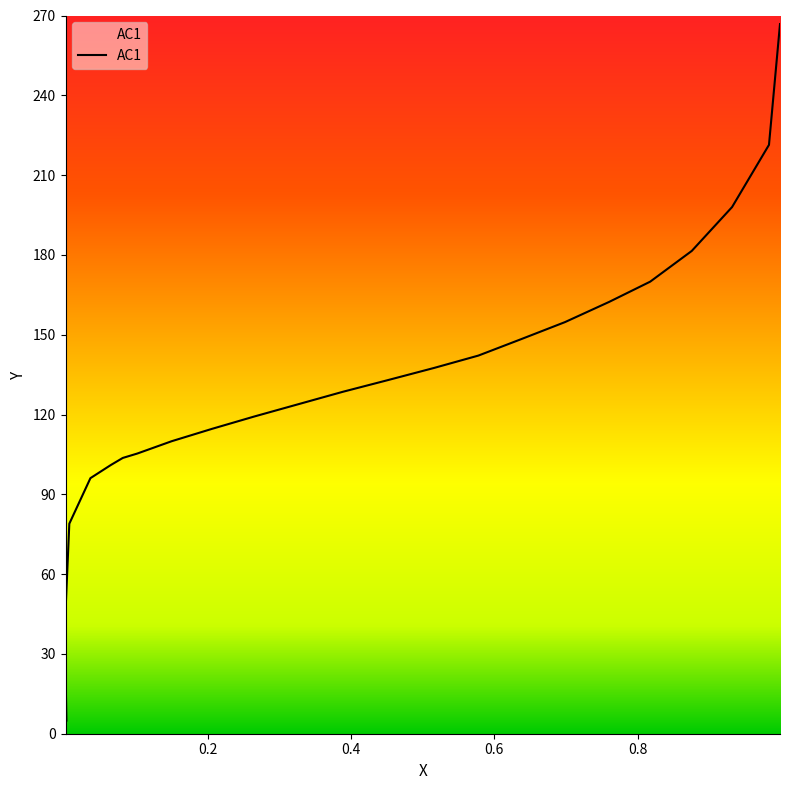

Is it true that the value at 0.0008 is 21.1?

True